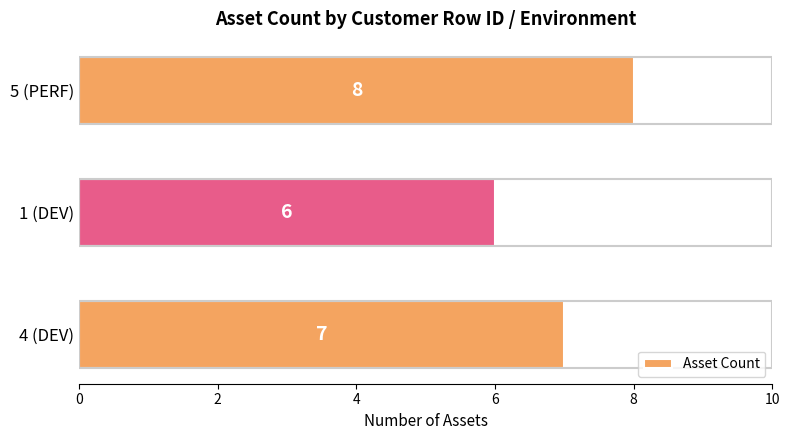

The value at 5 (PERF) is 13. True or false?

False